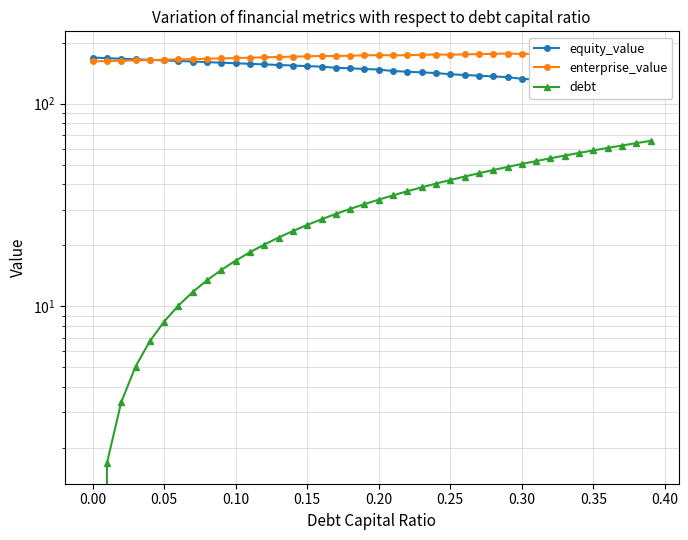

True or false: debt and equity_value cross at least once.

False